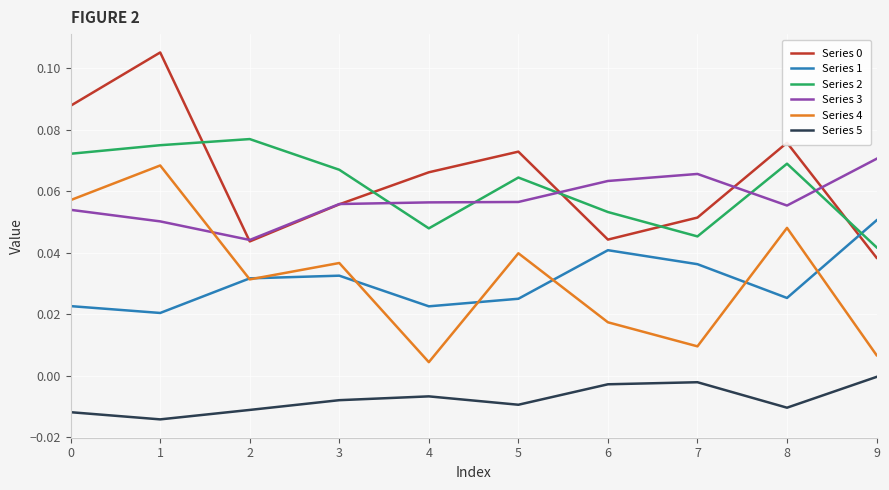

True or false: Series 1 has a value of 0.0 at 0.

True